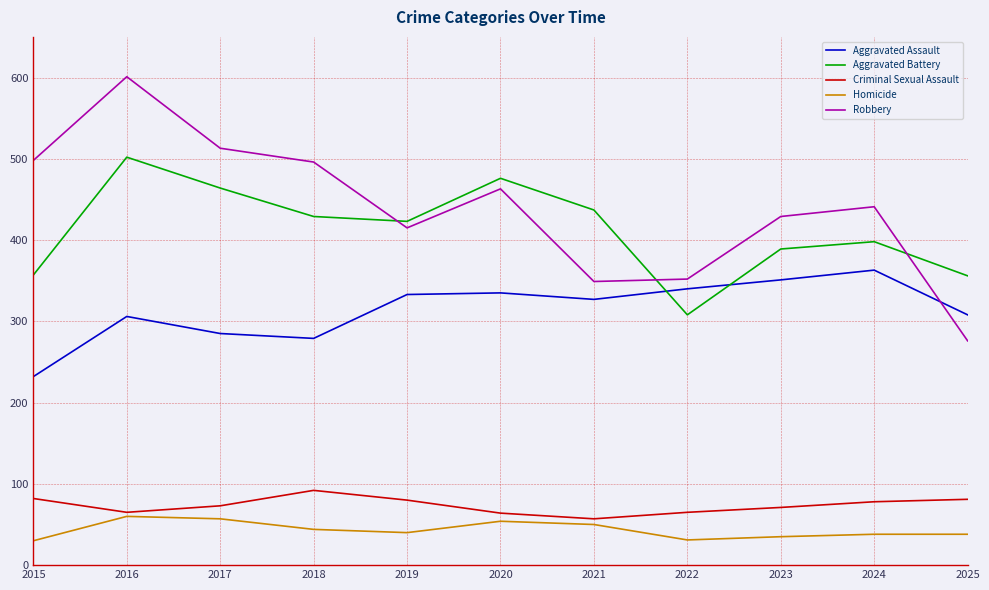

Count the number of data series in this chart.

5